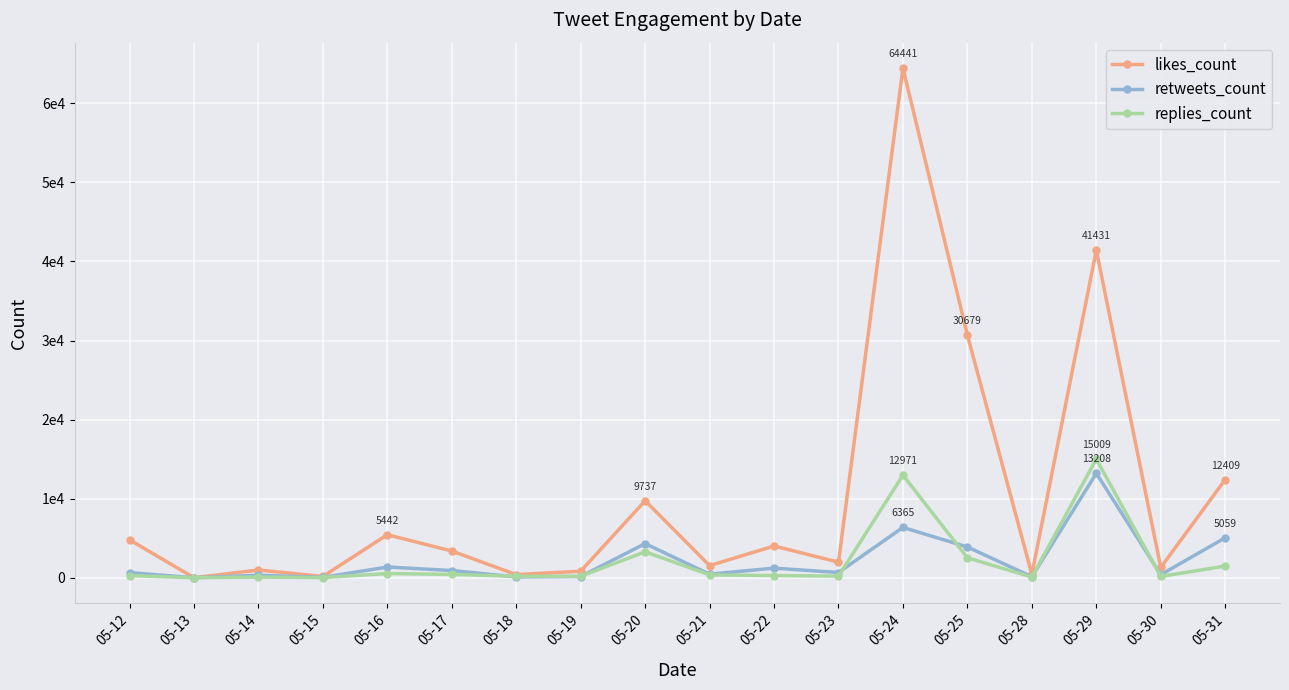

Is the value of replies_count at 05-16 greater than the value of retweets_count at 05-16?

No